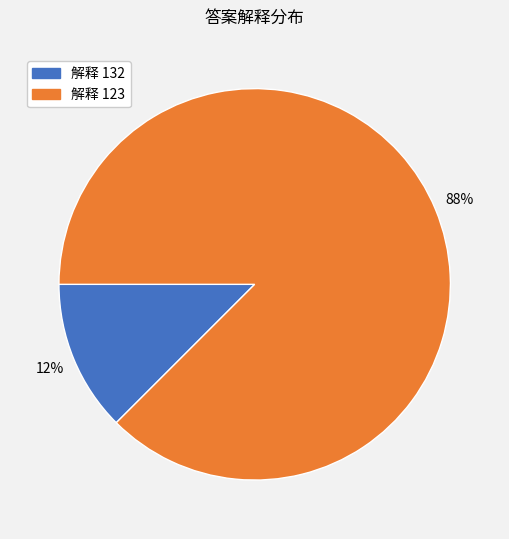

How many segments does this pie chart have?

2